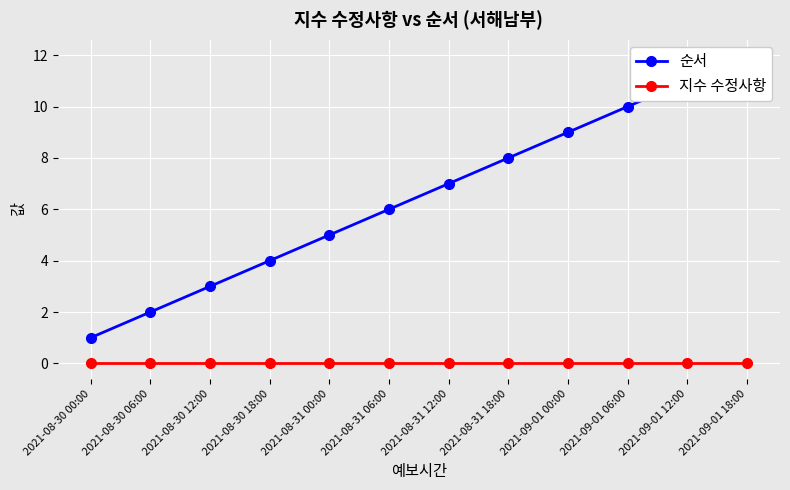

At which label is 순서 closest to 6?

2021-08-31 06:00